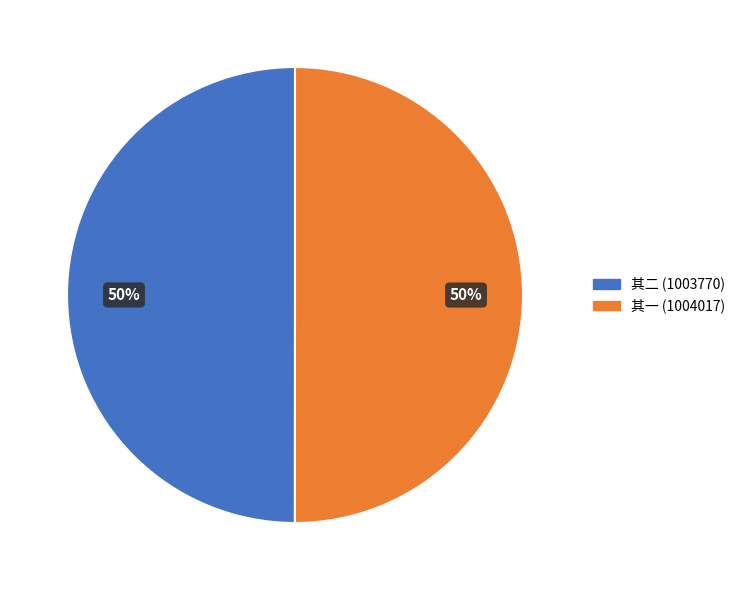

Do 其一 (1004017) and 其二 (1003770) together represent more than half of the pie?

Yes